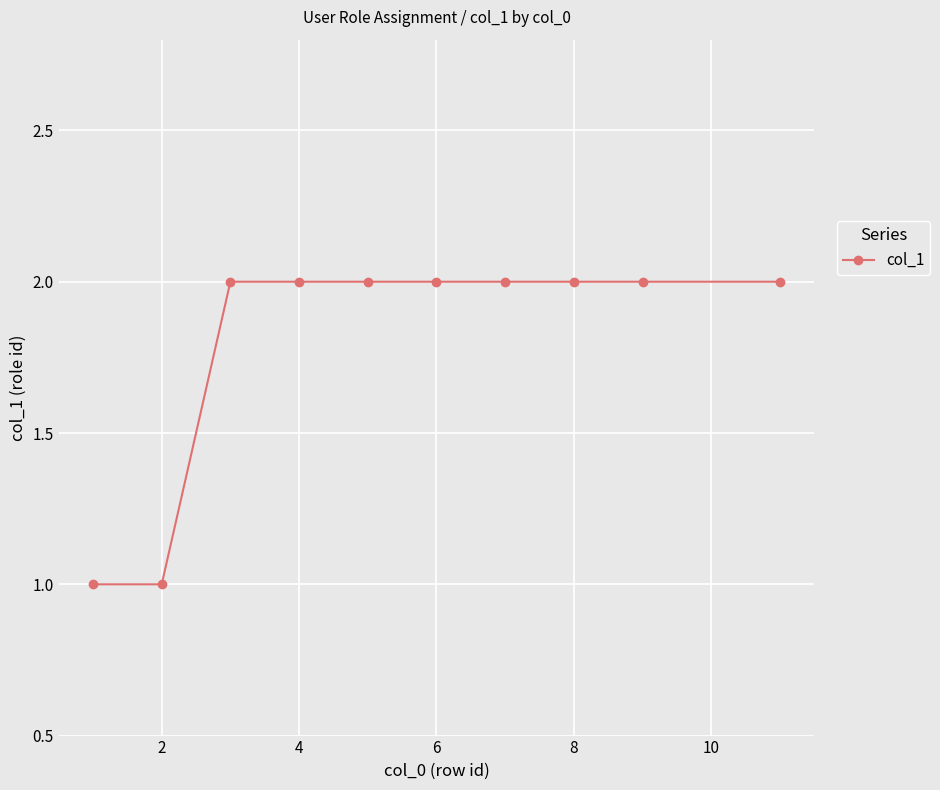

Reading left to right, what are all the values shown in this chart?

1	1	2	2	2	2	2	2	2	2